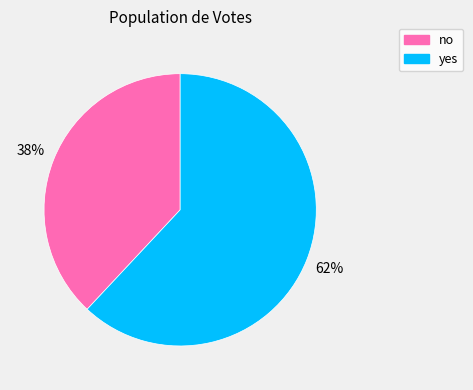

Approximately how many times larger is the value at no compared to yes?

0.6